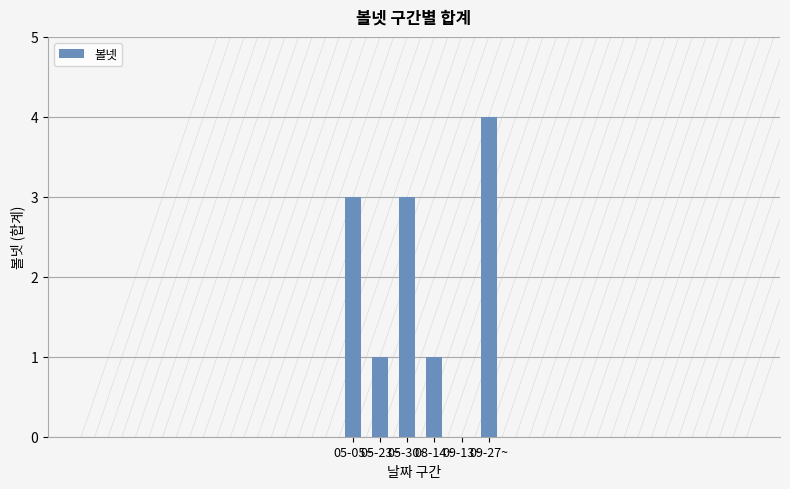

What is the sum of all values?

12